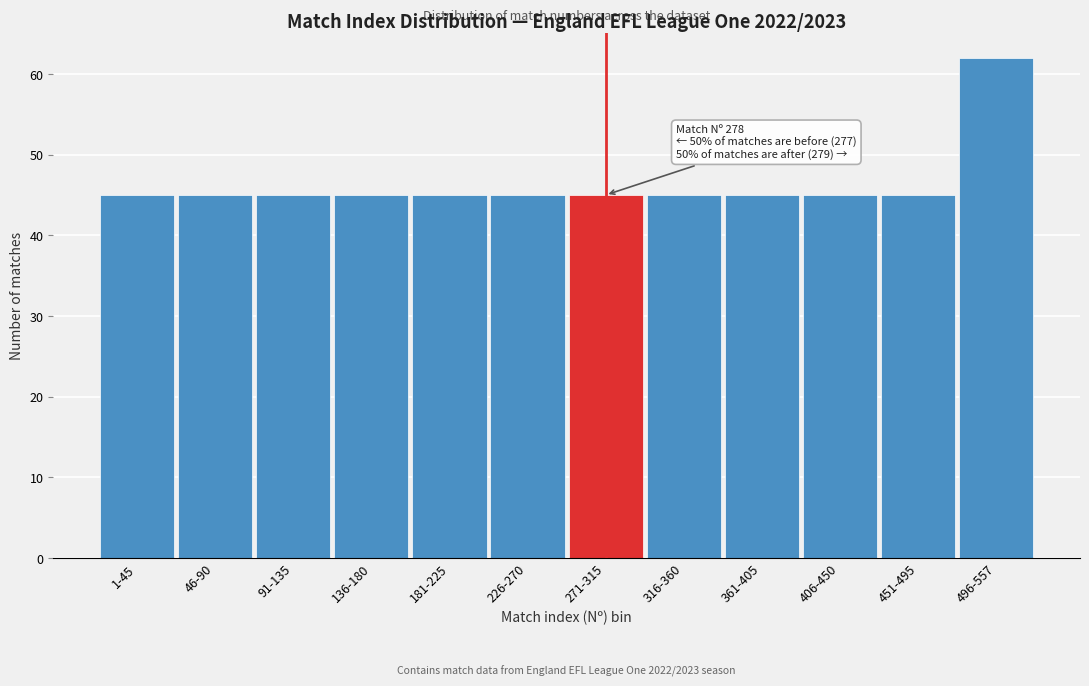

Reading left to right, extract all data points from this chart.

45	45	45	45	45	45	45	45	45	45	45	62